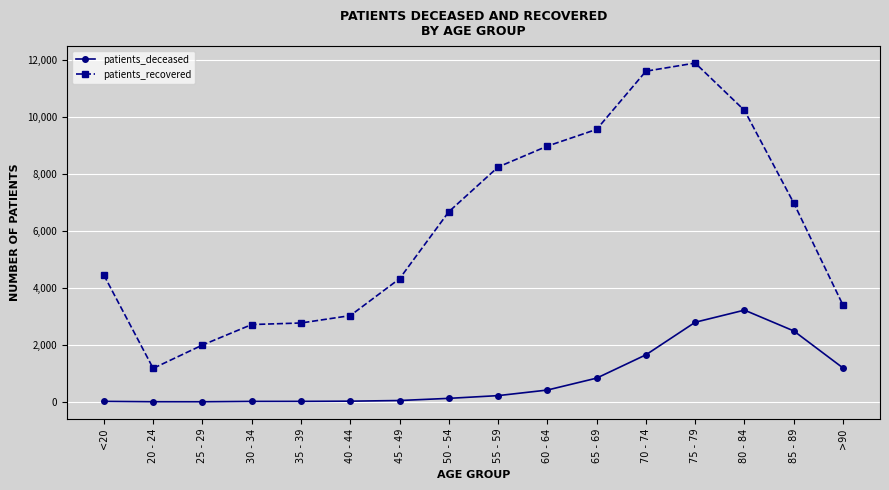

What is the difference between the patients_deceased values at 35 - 39 and 20 - 24?

13